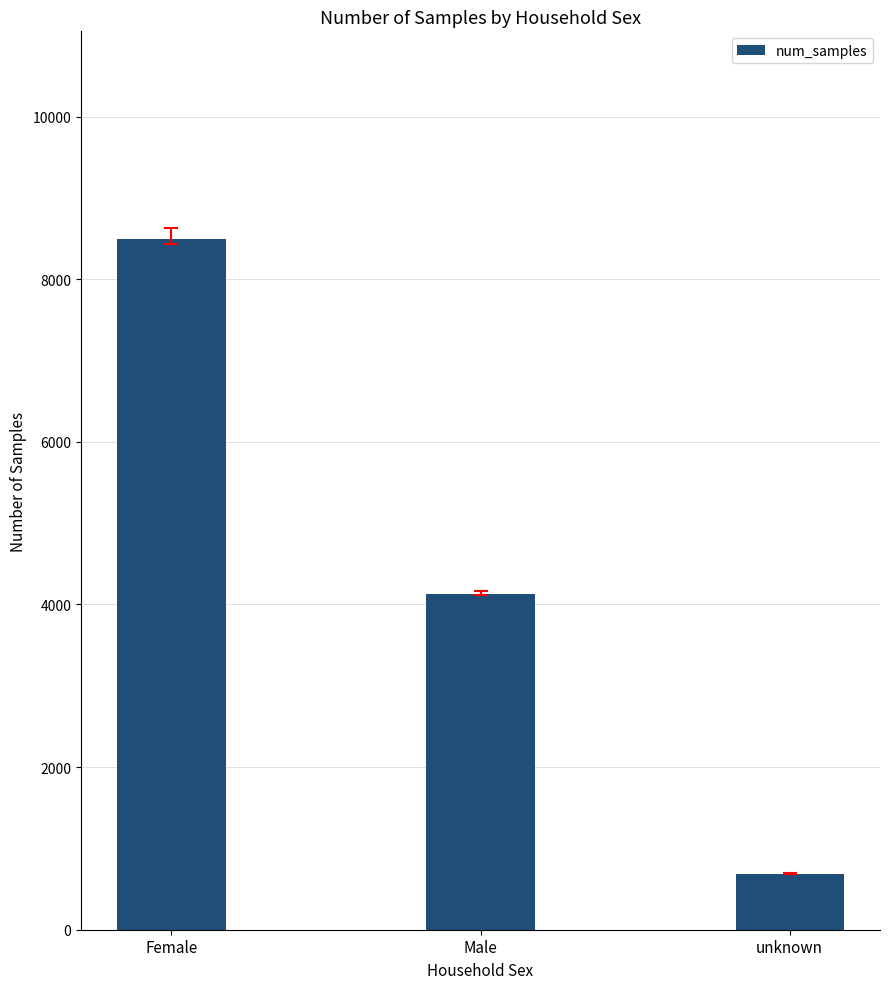

At which category does the chart reach its minimum across all series?

unknown